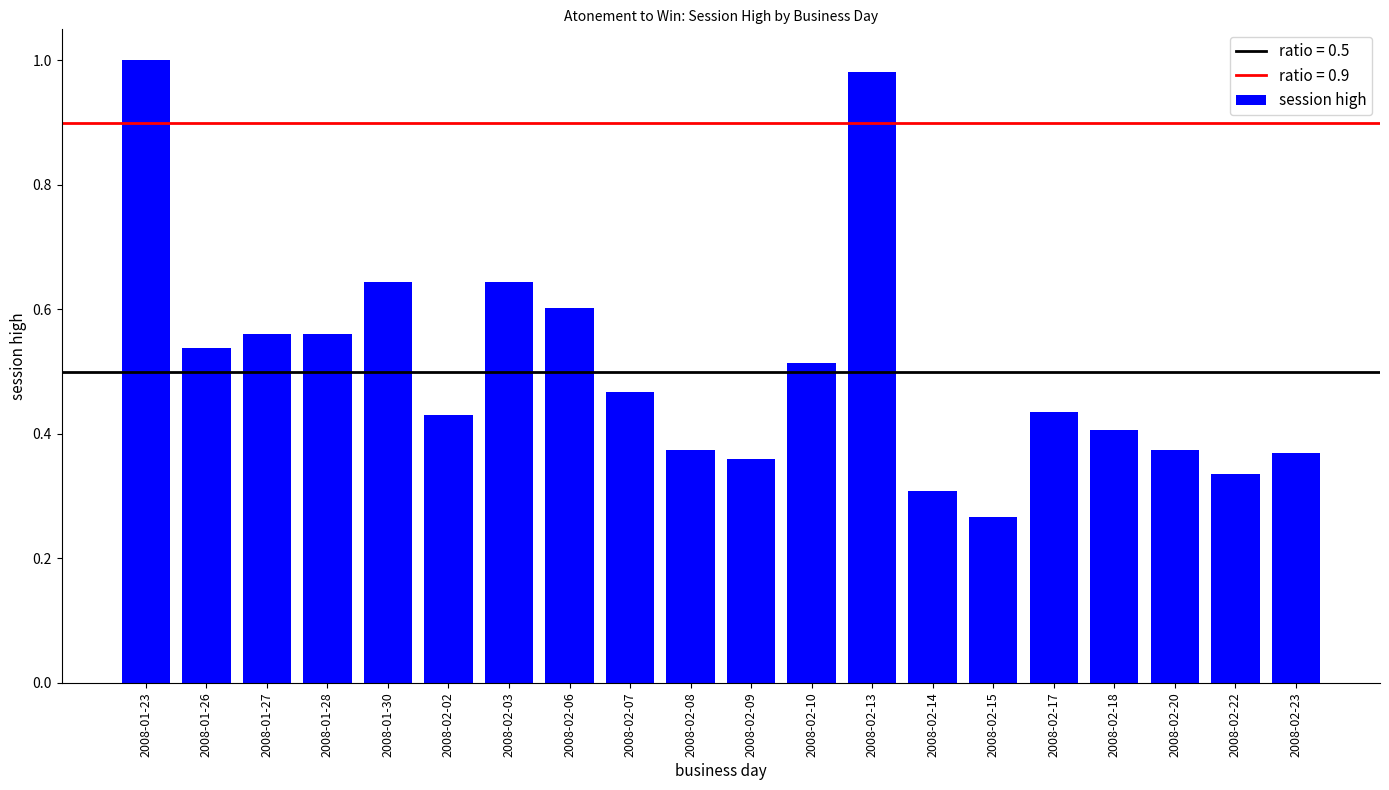

The value at 2008-01-30 is 0.3. True or false?

False